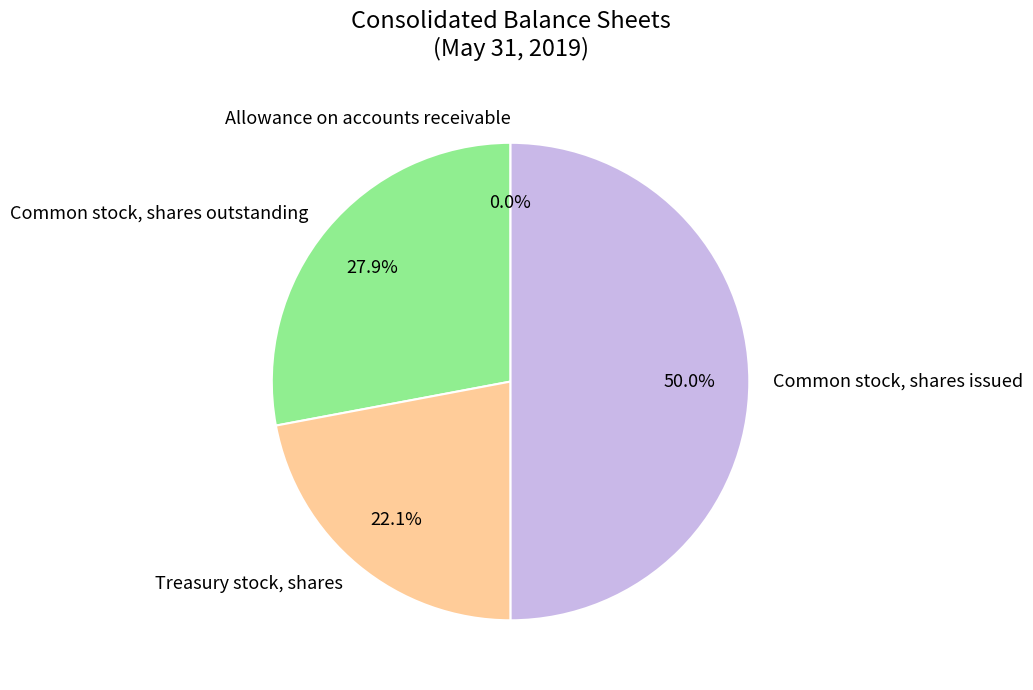

What is the largest slice in the pie chart?

Common stock, shares issued